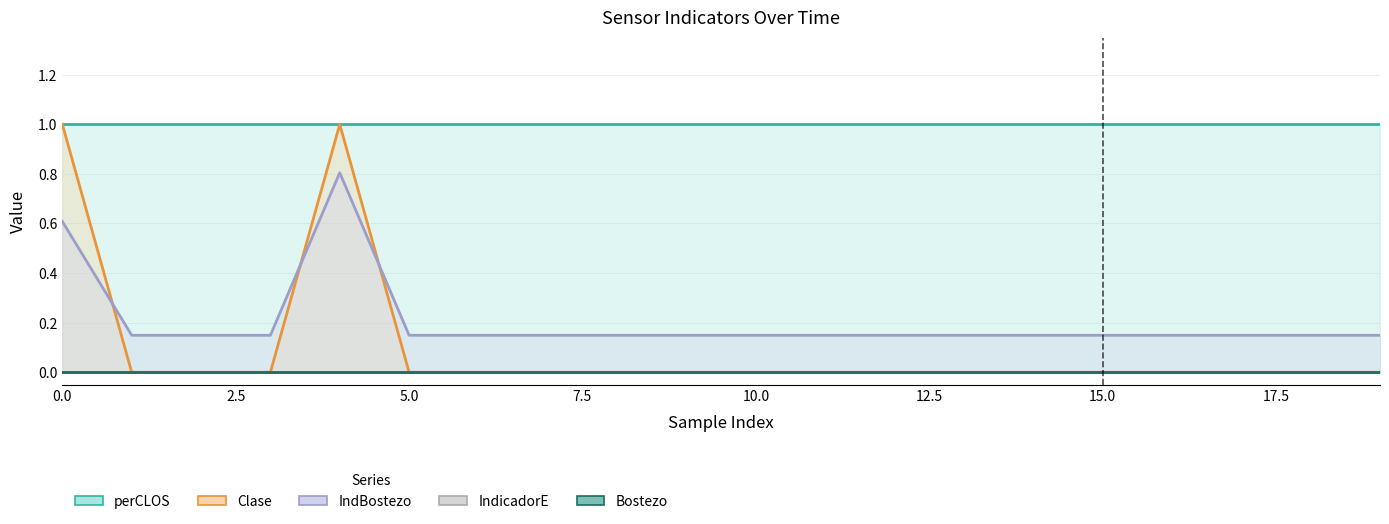

The IndBostezo series shows 0.1 at 13. True or false?

True